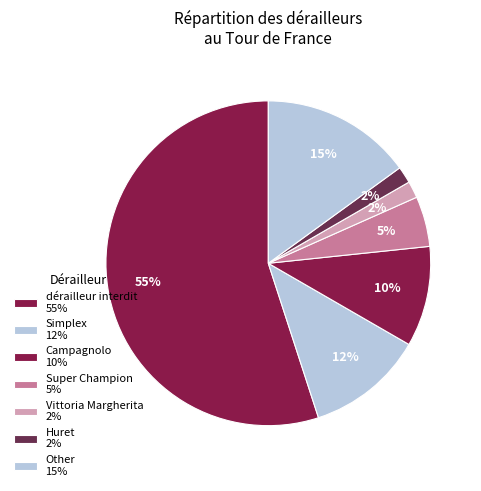

Which category has the smallest portion of the pie?

Vittoria Margherita